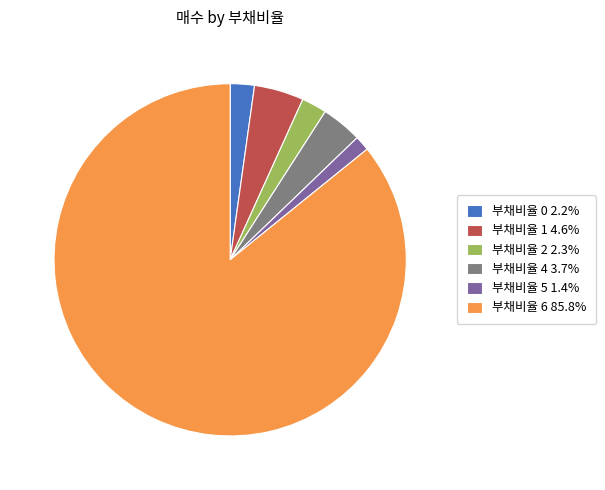

Count the number of slices in the pie.

6